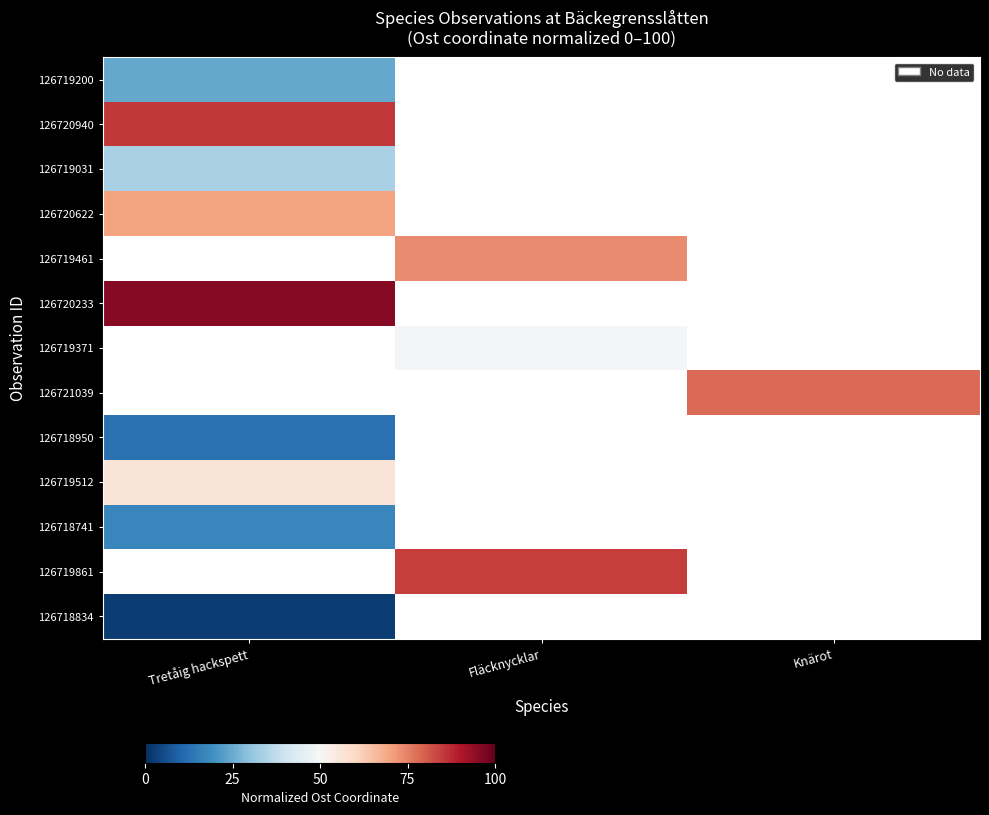

Is the value of 126721039 at Knärot greater than the value of 126718834 at Fläcknycklar?

No